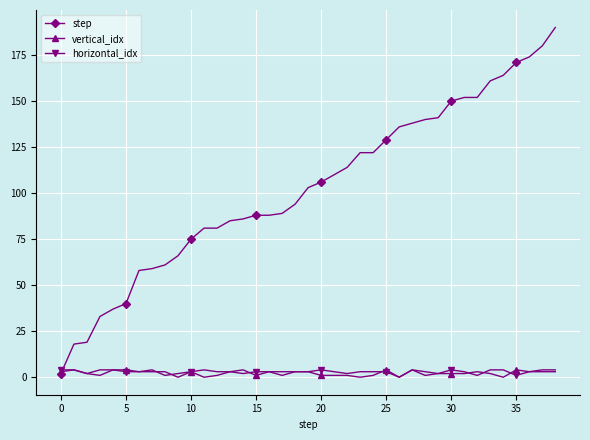

Count the horizontal_idx values in the range 3 to 4.

30